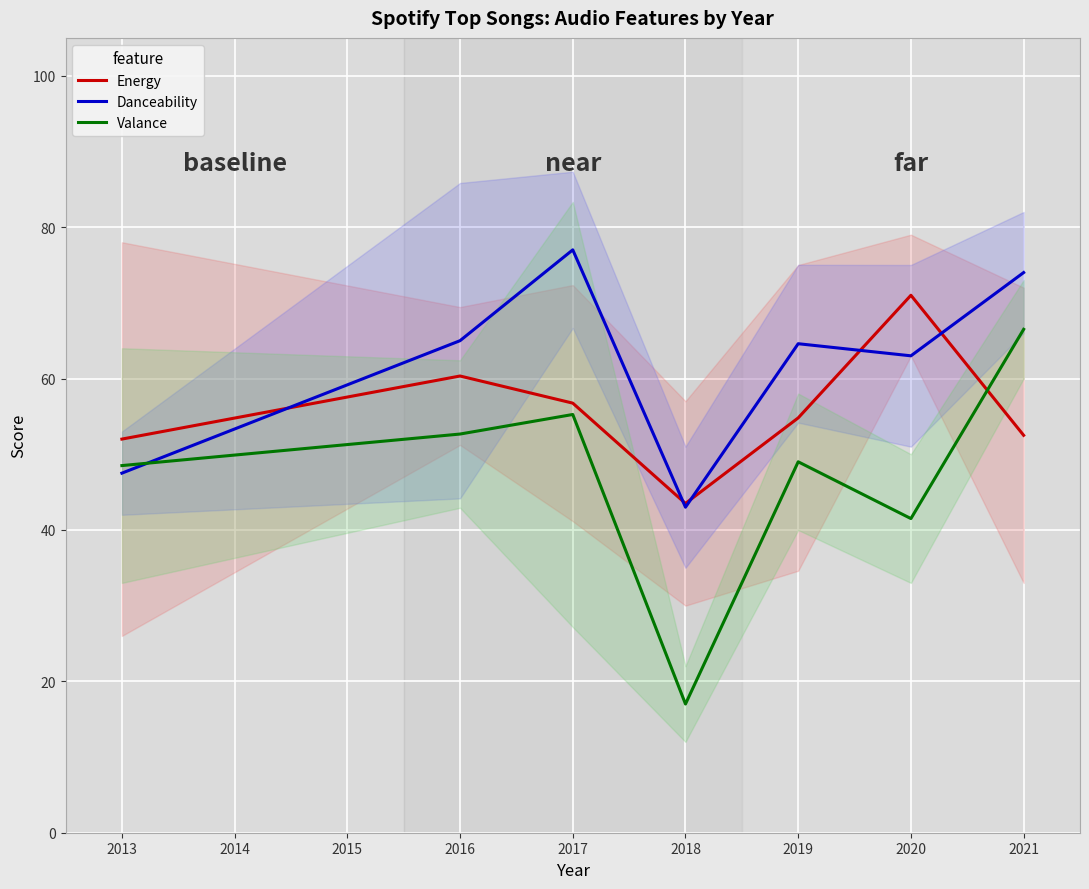

What is the difference between the Valance values at 2018 and 2021?

49.5